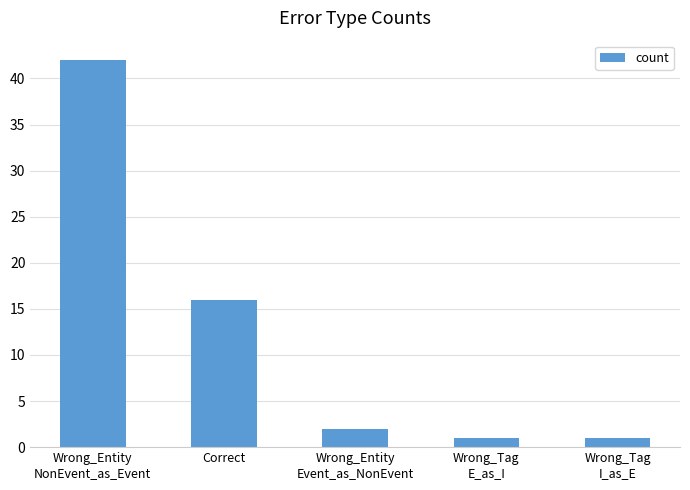

What is the greatest value displayed?

42